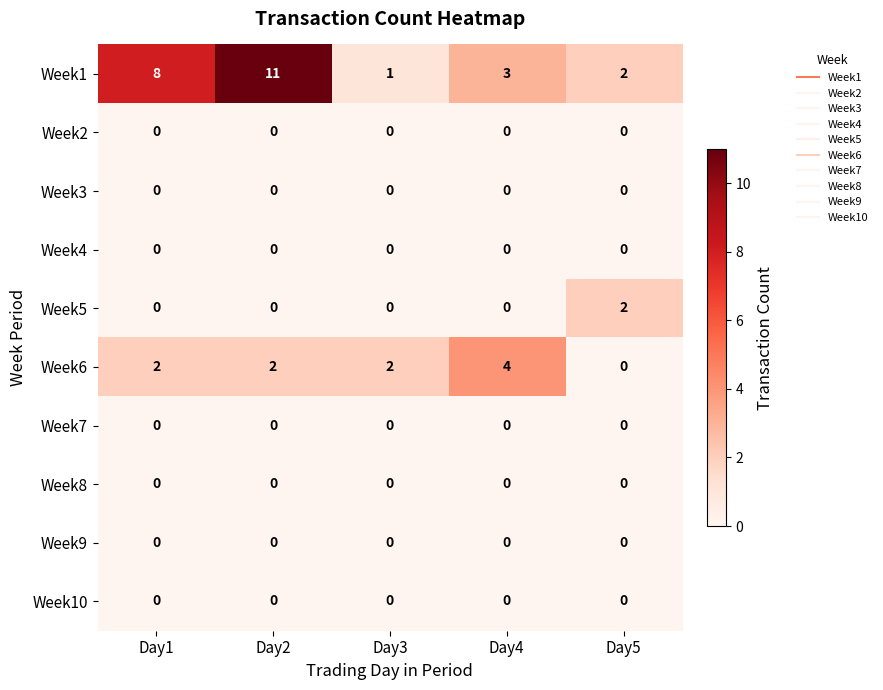

Which series has the largest total across all categories?

Week1